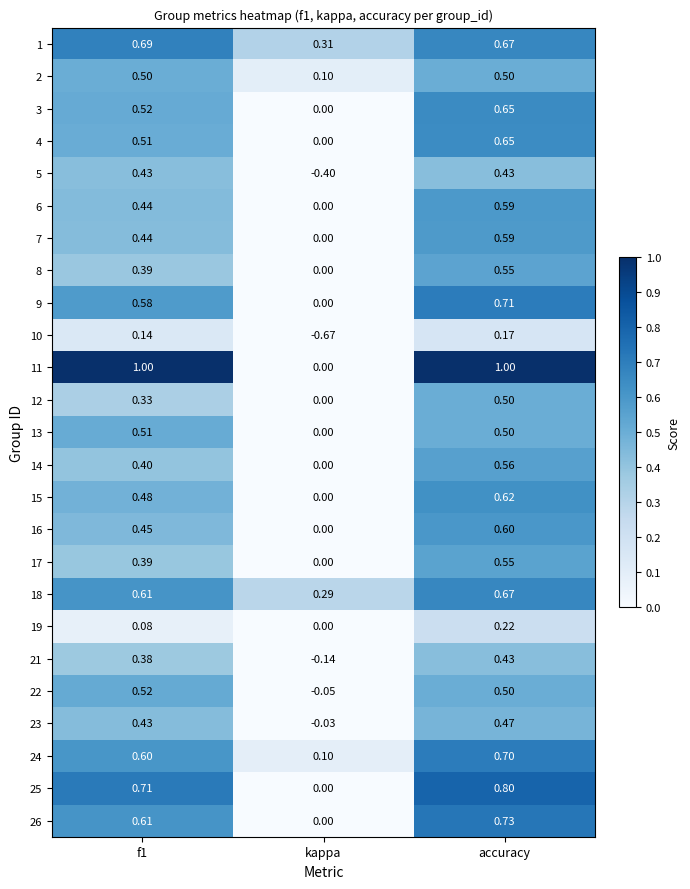

Which series has the largest total across all categories?

11